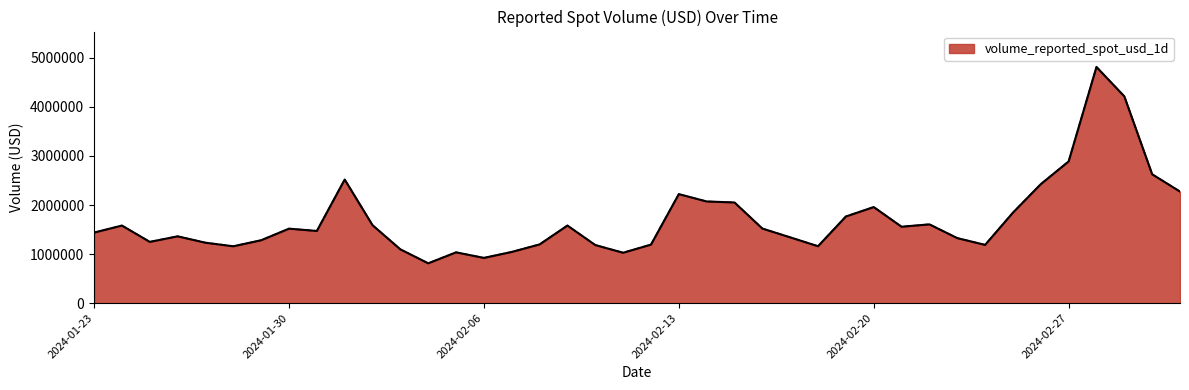

How many categories are shown in the chart?

40